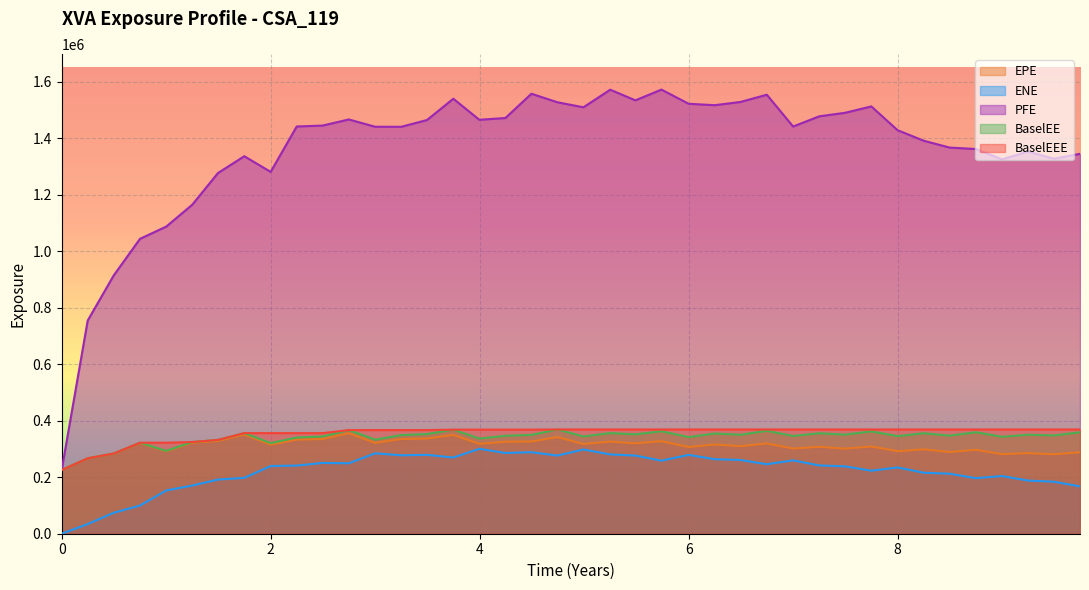

True or false: ENE and PFE intersect in this chart.

False